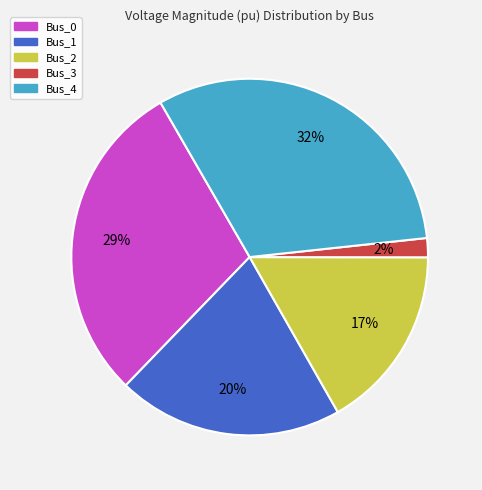

Does any single category account for the majority?

No